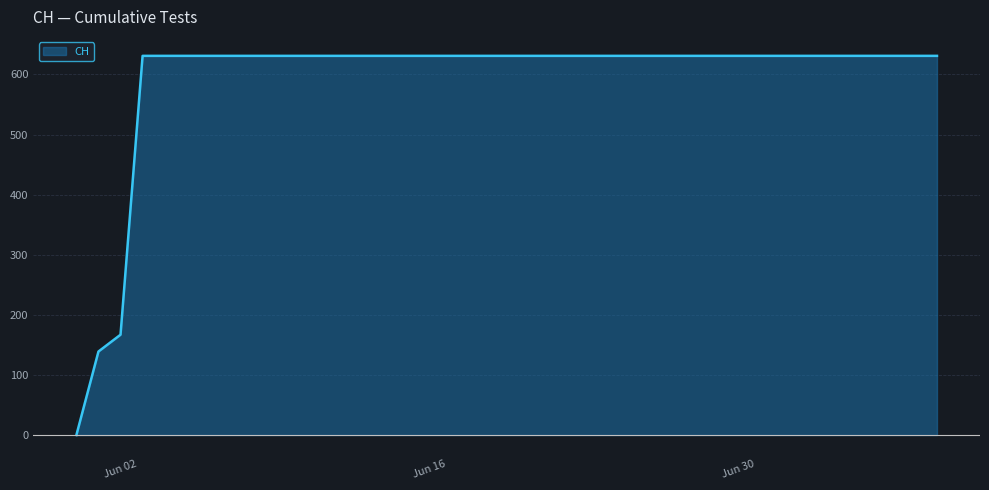

What is the maximum value shown in the chart?

631